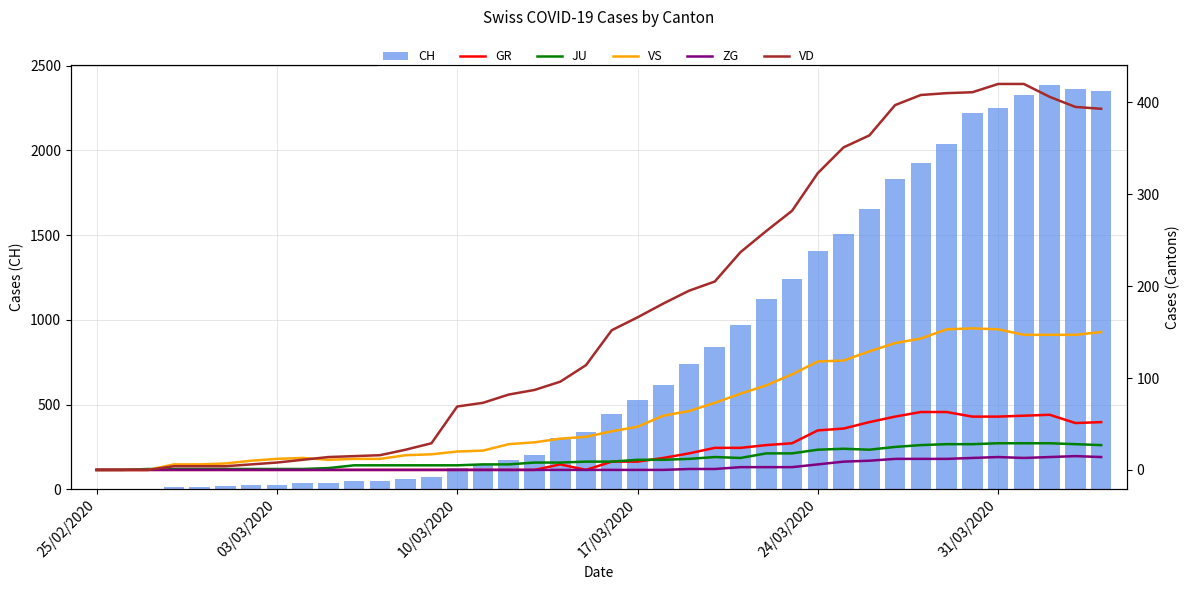

Which category has the lowest value across all series?

25/02/2020